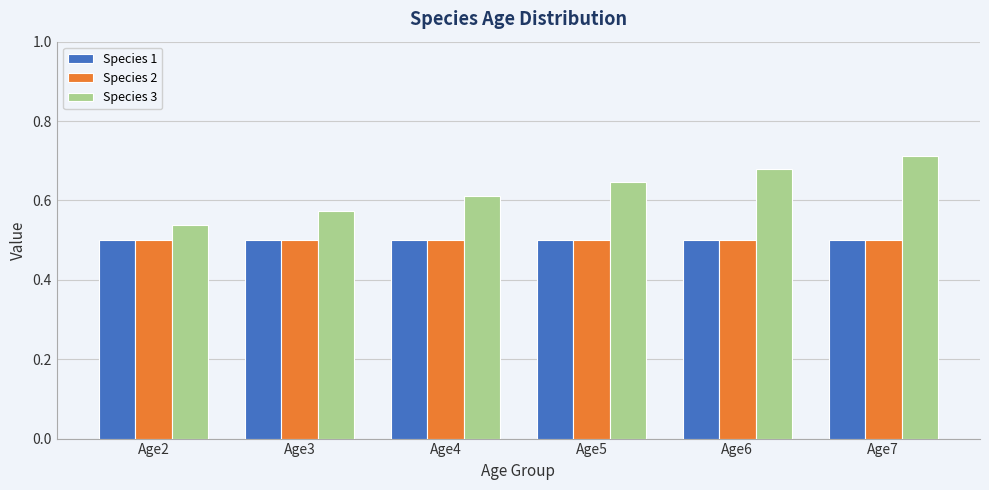

True or false: Species 2 has a value of 0.5 at Age2.

True